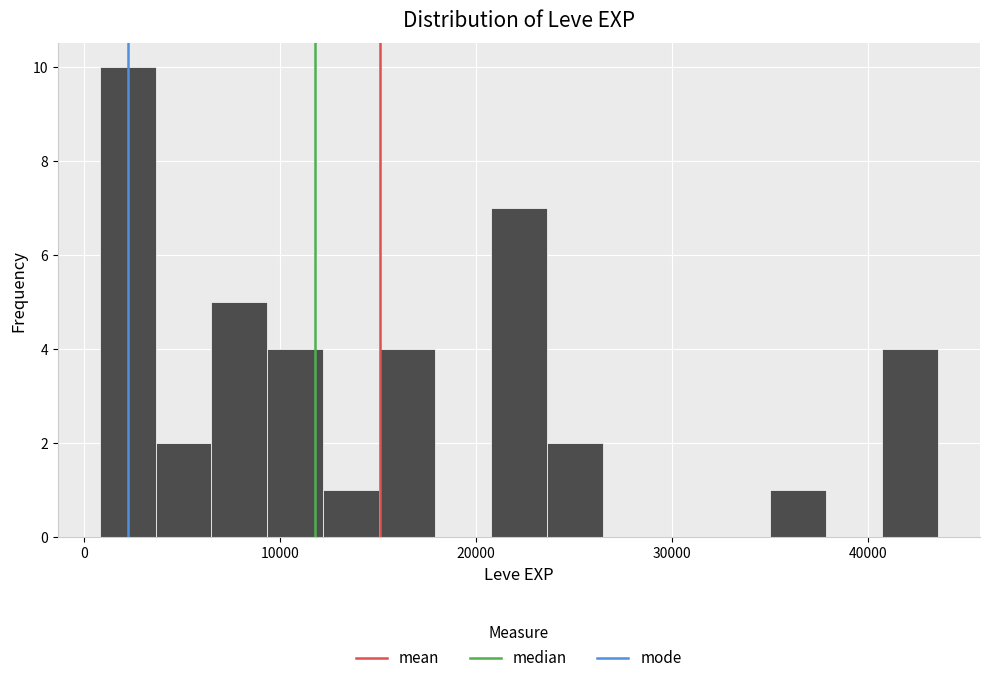

Read against the x-axis, roughly where is the centre of the tallest bar?

2000